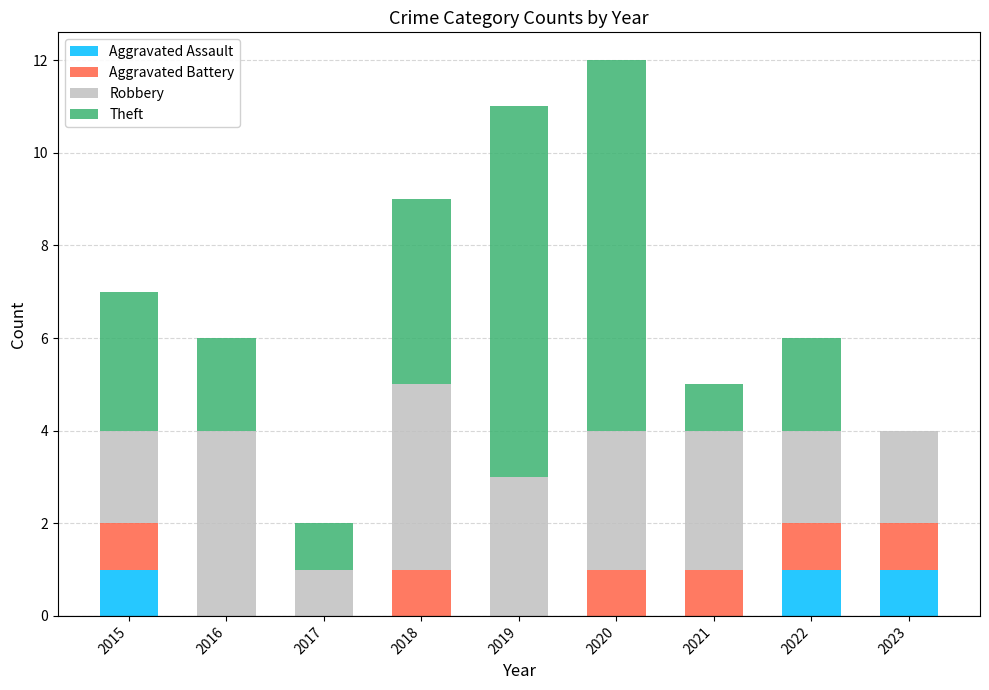

What is the total value across all series at 2019?

11